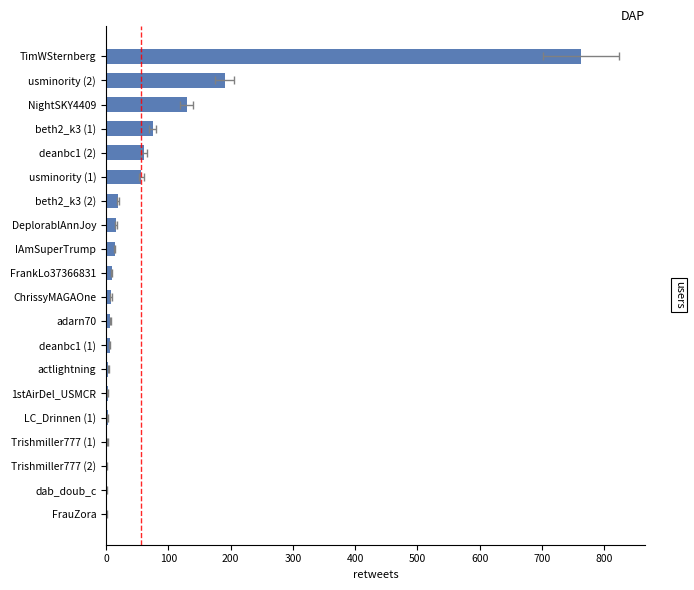

Does the chart contain stacked bars?

No